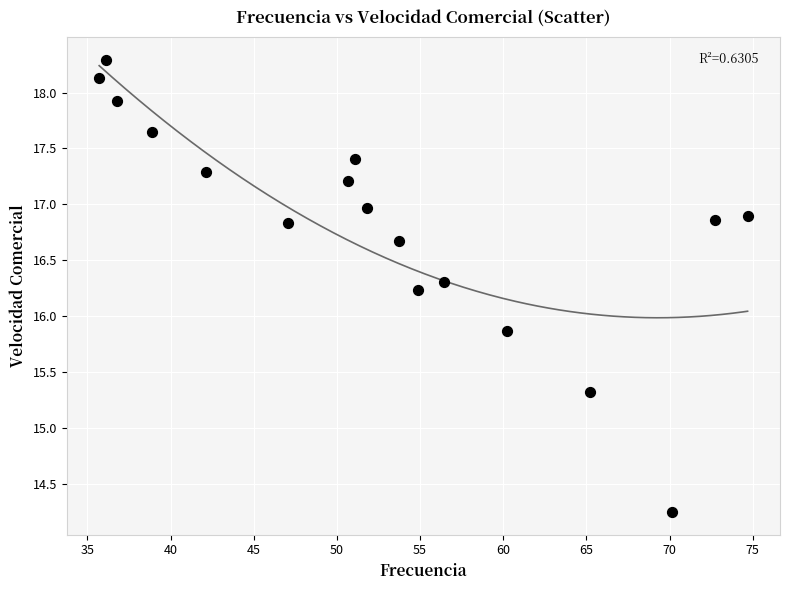

What Y value in the scatter plot is closest to 16?

15.9